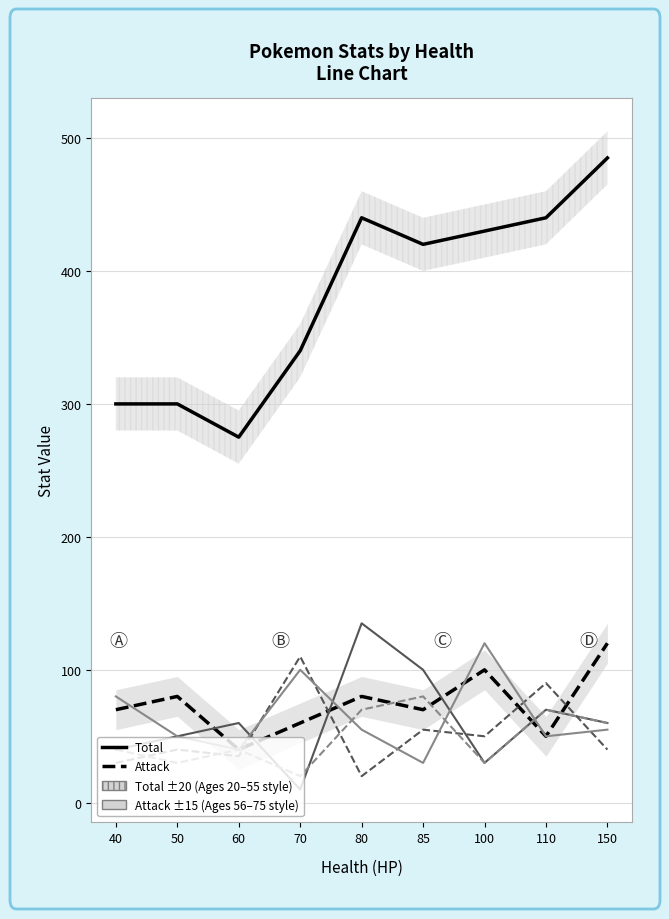

Which series has the largest total across all categories?

Total